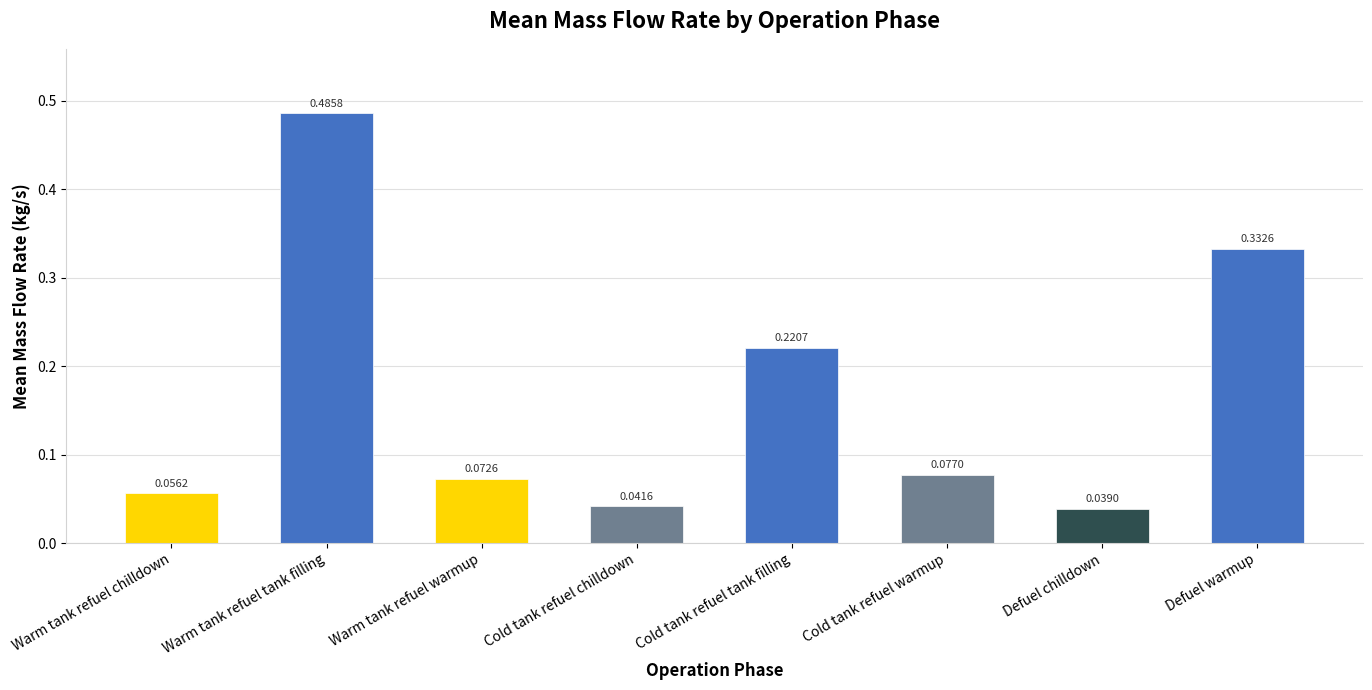

What is the label of the 3rd bar from the right?

Cold tank refuel warmup